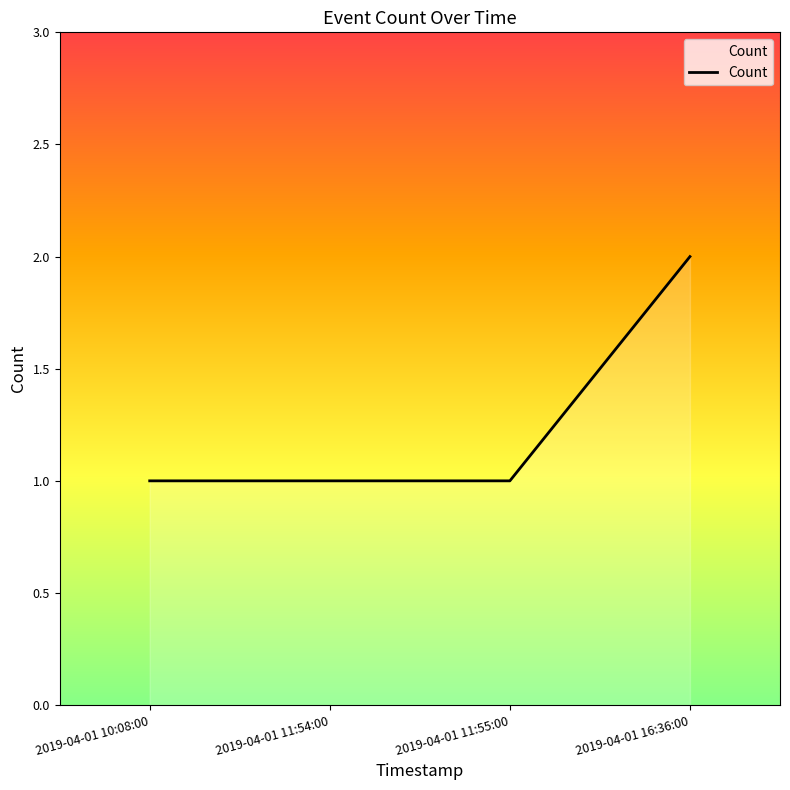

What is the minimum value shown in the chart?

1